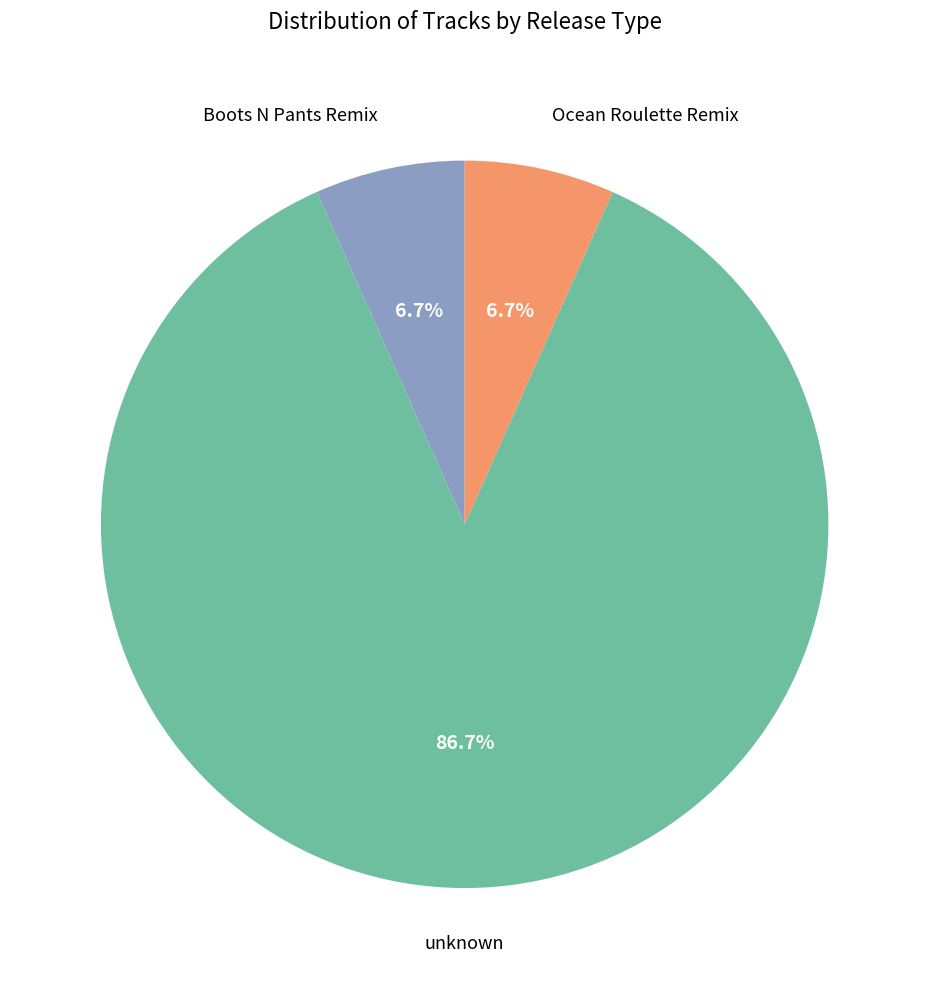

Is there a majority slice in this chart?

Yes